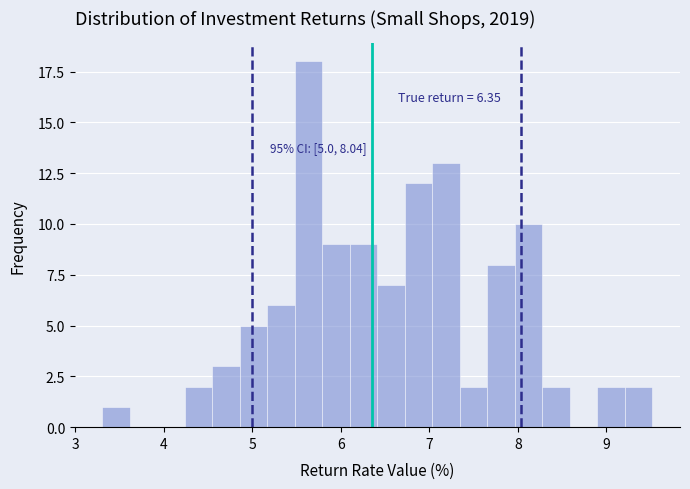

Around what value on the x-axis is the tallest bar? Give the approximate position of its centre, as read against the axis.

5.6